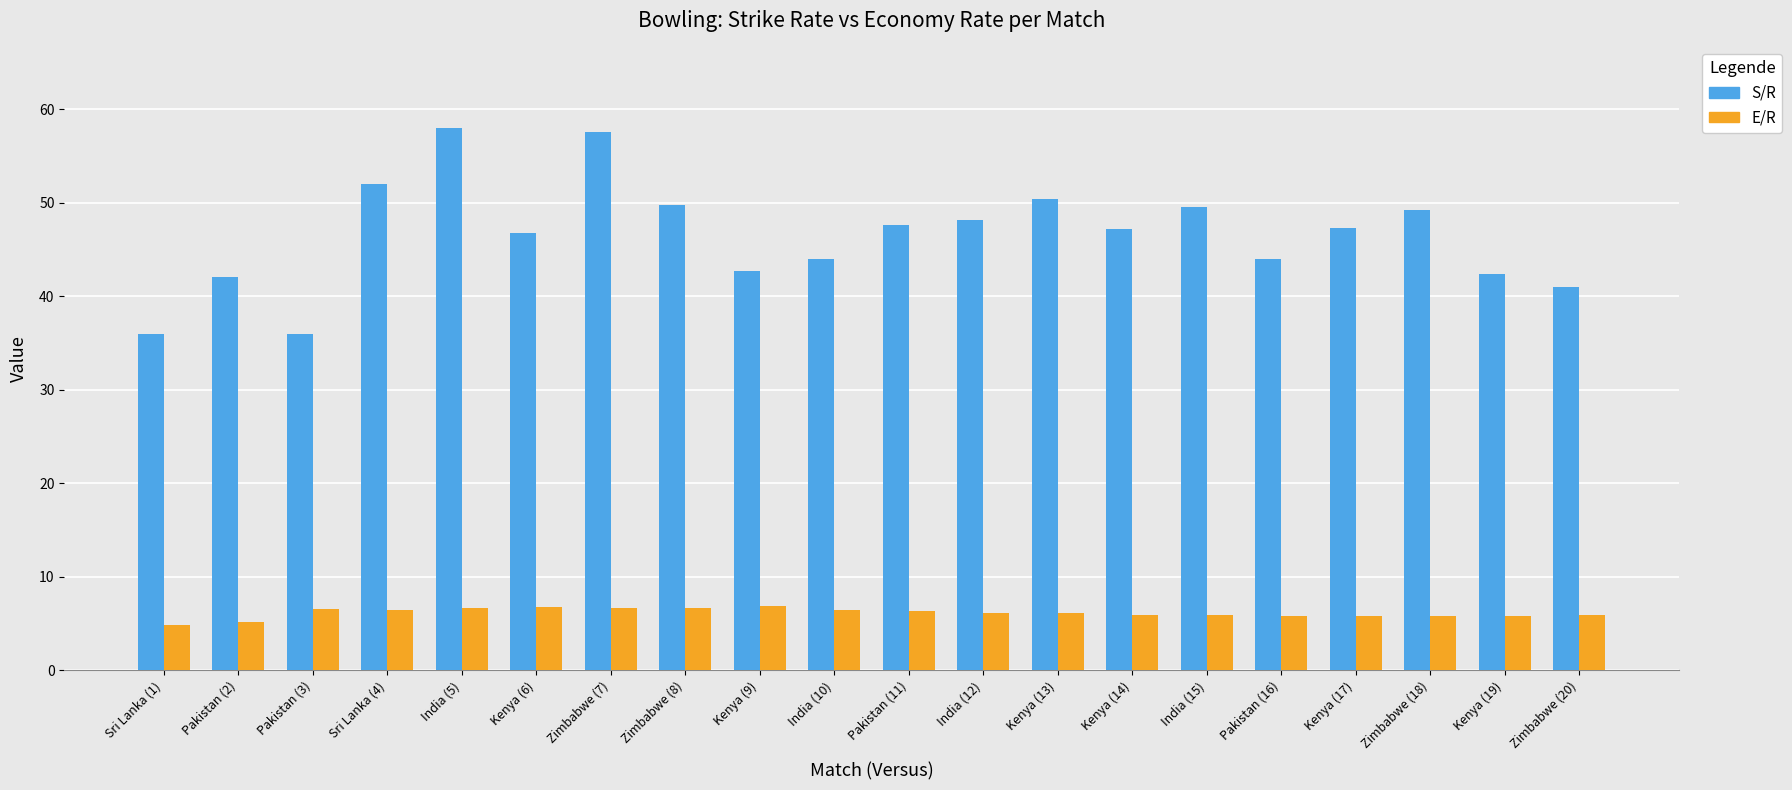

Is the value of S/R at Kenya (6) greater than the value of E/R at Sri Lanka (4)?

Yes